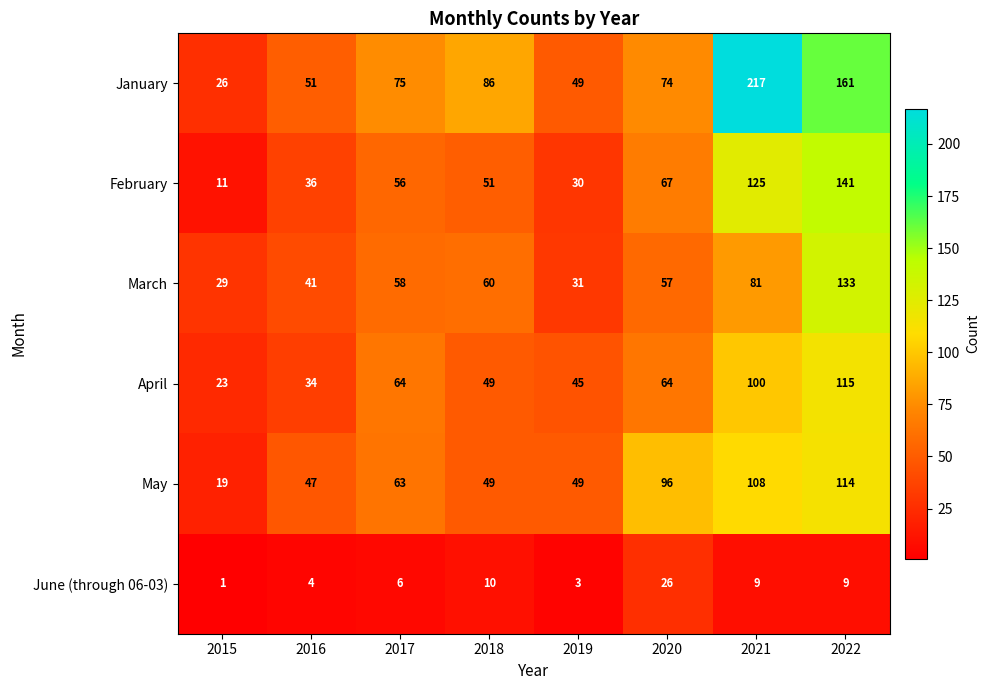

What is the sum of all June (through 06-03) values?

68